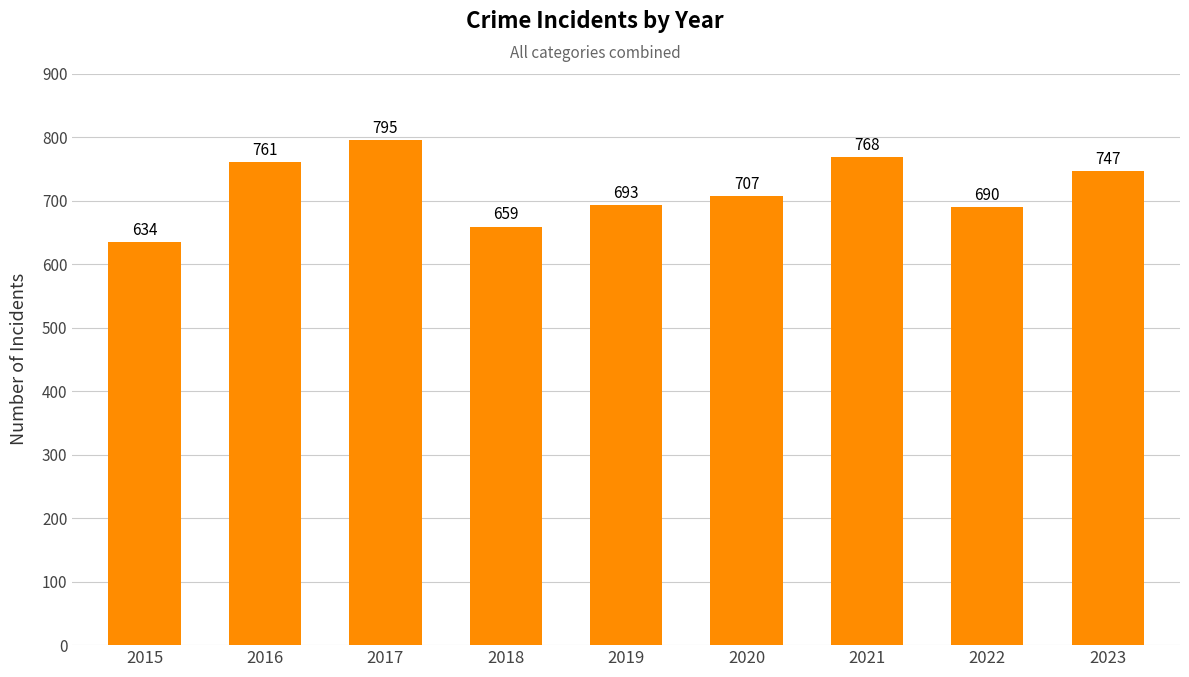

Is it true that the value at 2020 is 995?

False